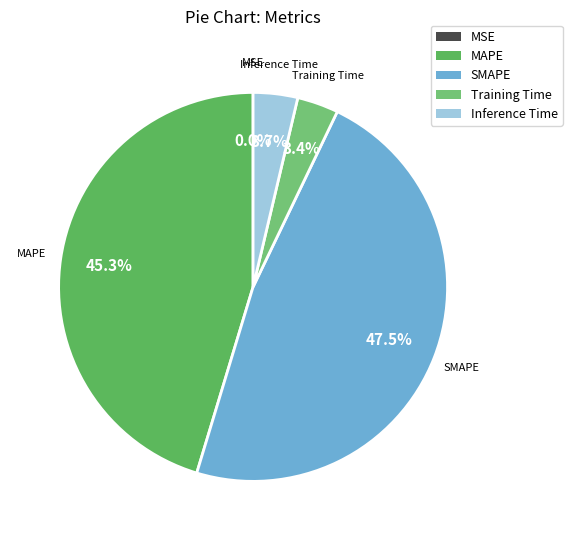

What is the total percentage of MAPE and SMAPE?

92.9%